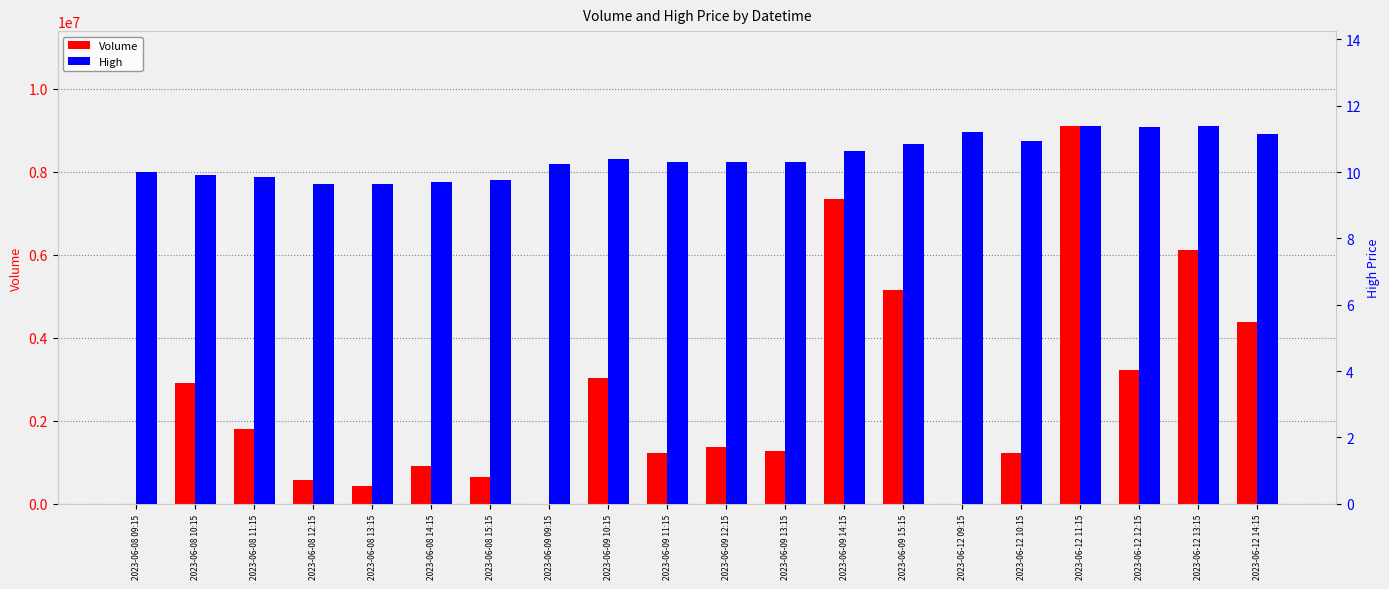

What is the label of the 16th bar from the left?

2023-06-12 10:15